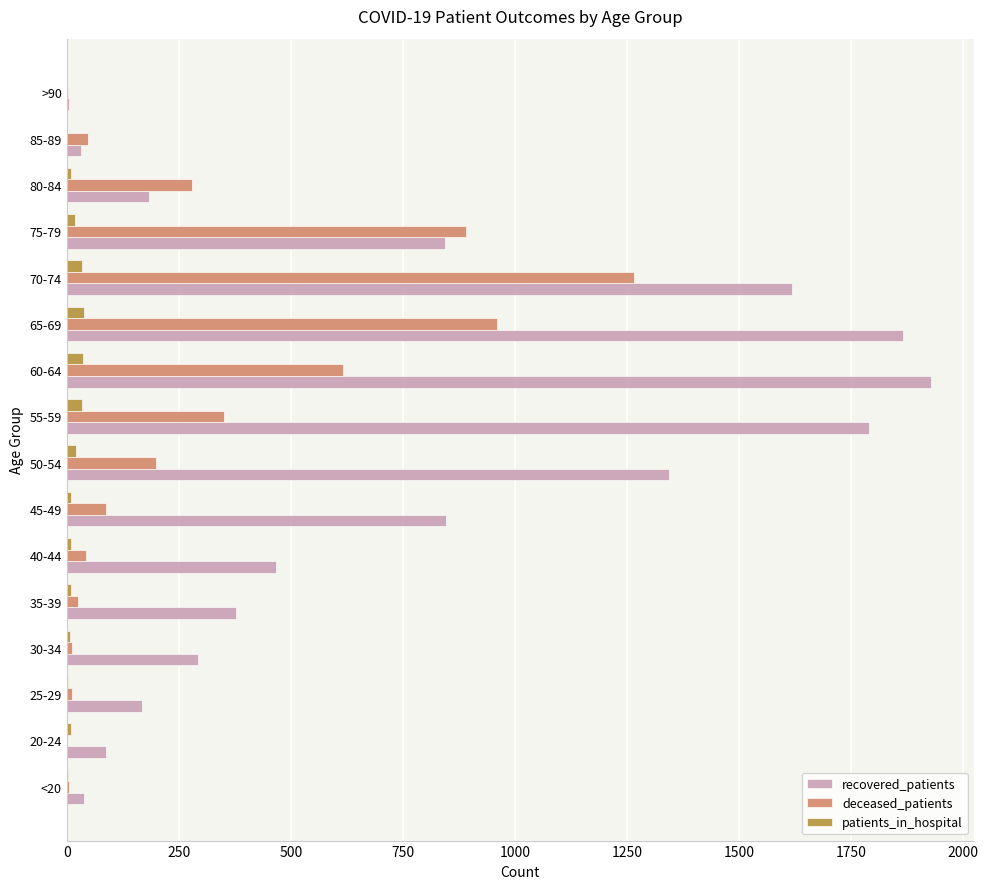

Which series has the largest total across all categories?

recovered_patients